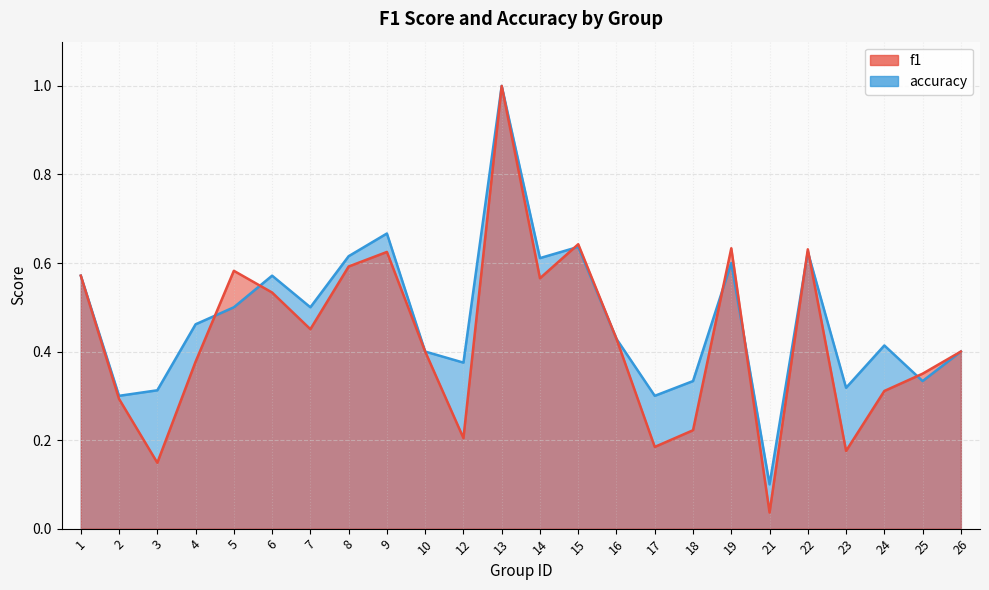

Which series changed the most between 4 and 8?

f1